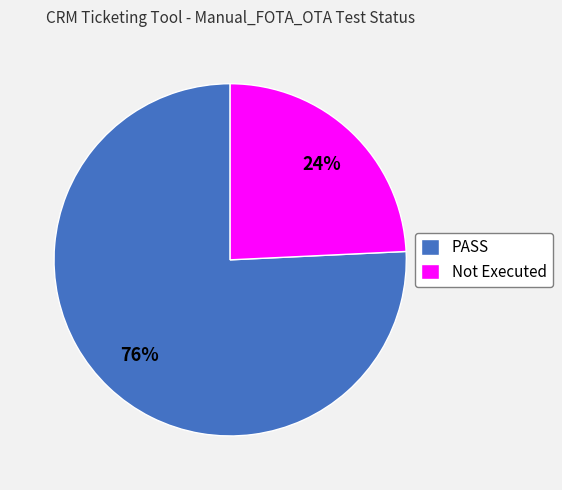

To the nearest percent, what portion does Not Executed represent?

24%